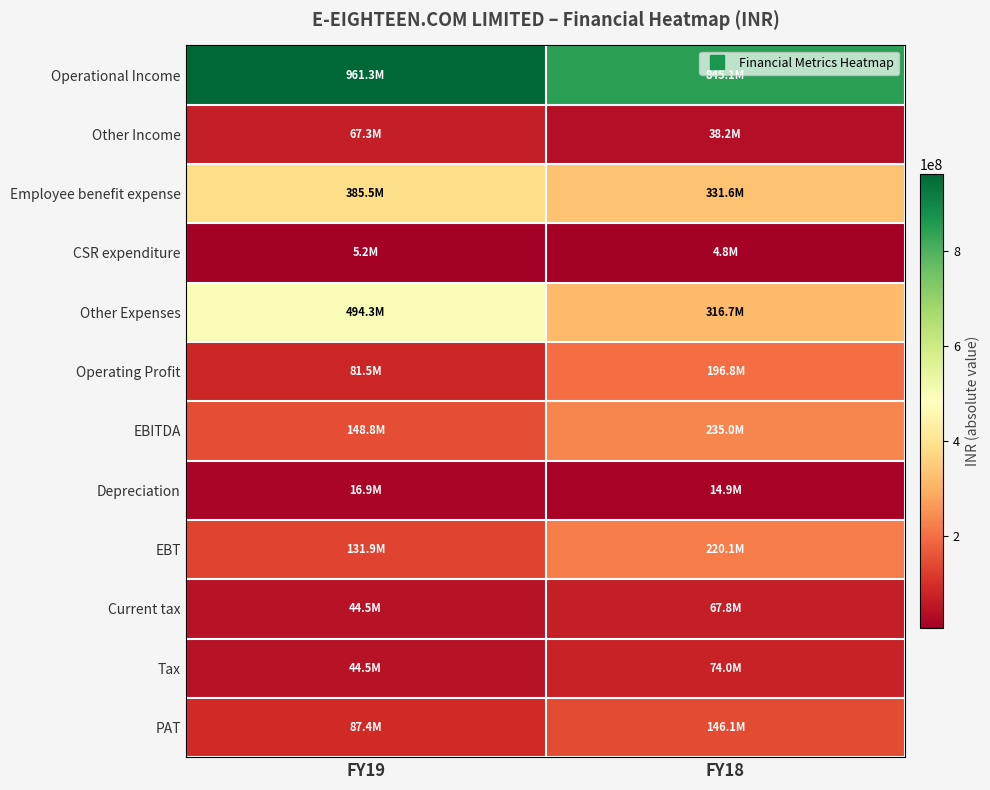

Which series has the largest total across all categories?

Operational Income